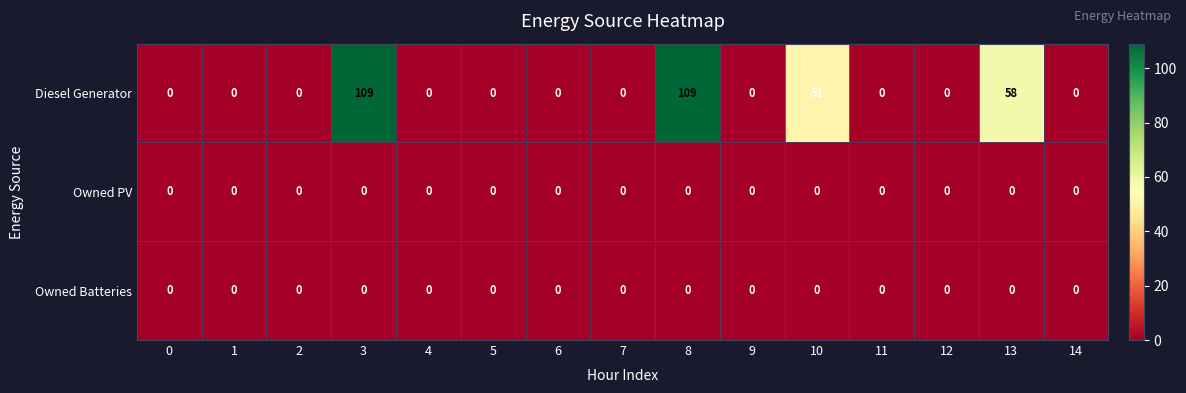

Which series has the widest spread of values?

Diesel Generator